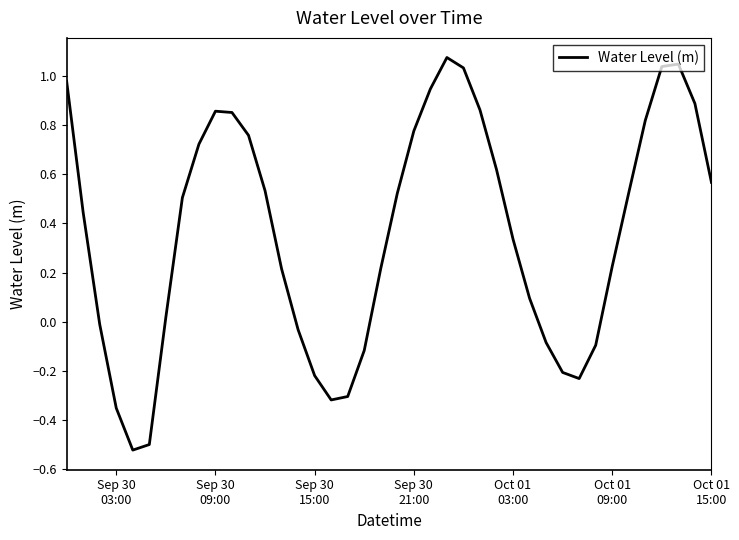

What is the average value?

0.4